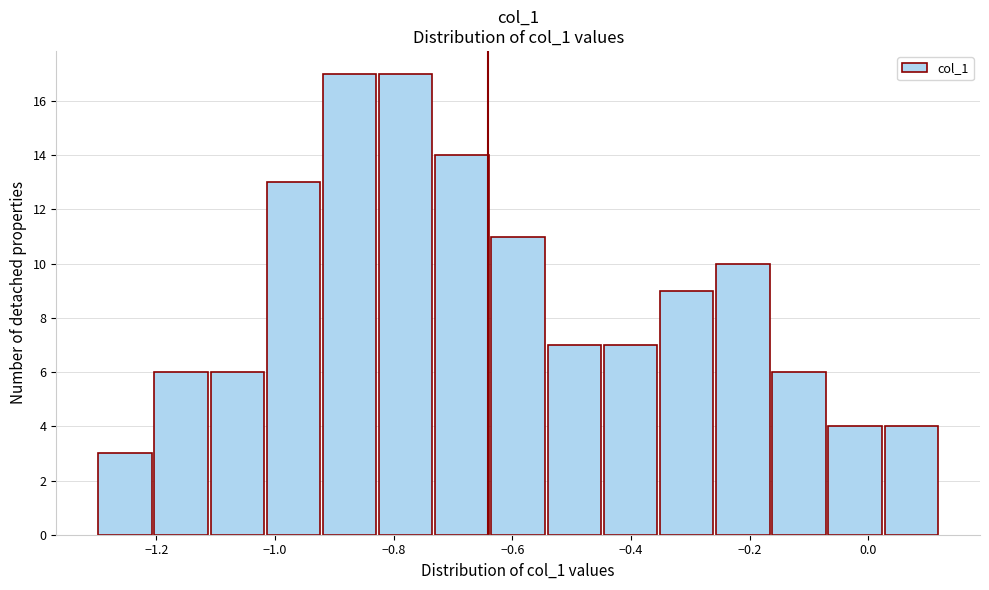

What is the height of the bar covering -0.74 to -0.64 on the x-axis? Neither the bar edges nor the heights are printed on the chart, so give them approximately, as read against the axes.

14